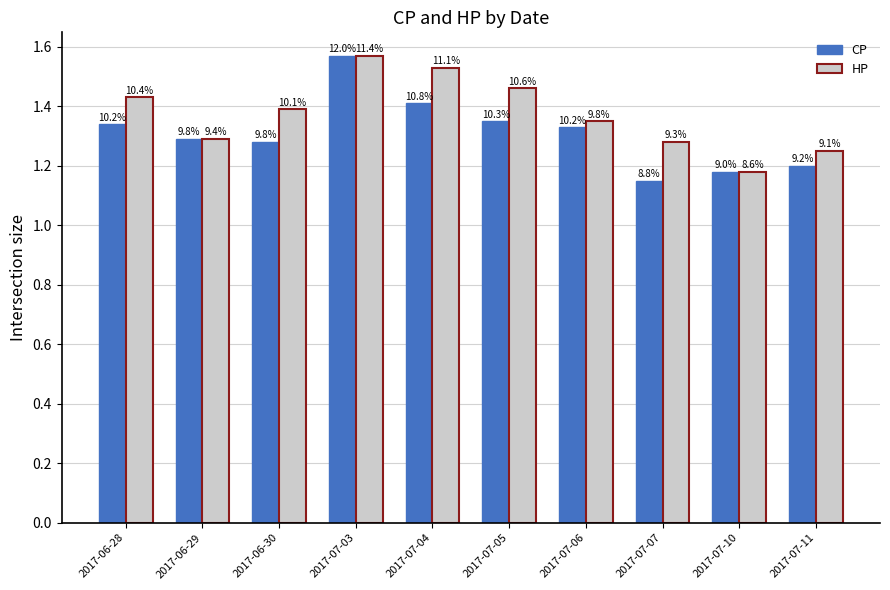

What are all the series names shown in the legend?

CP, HP